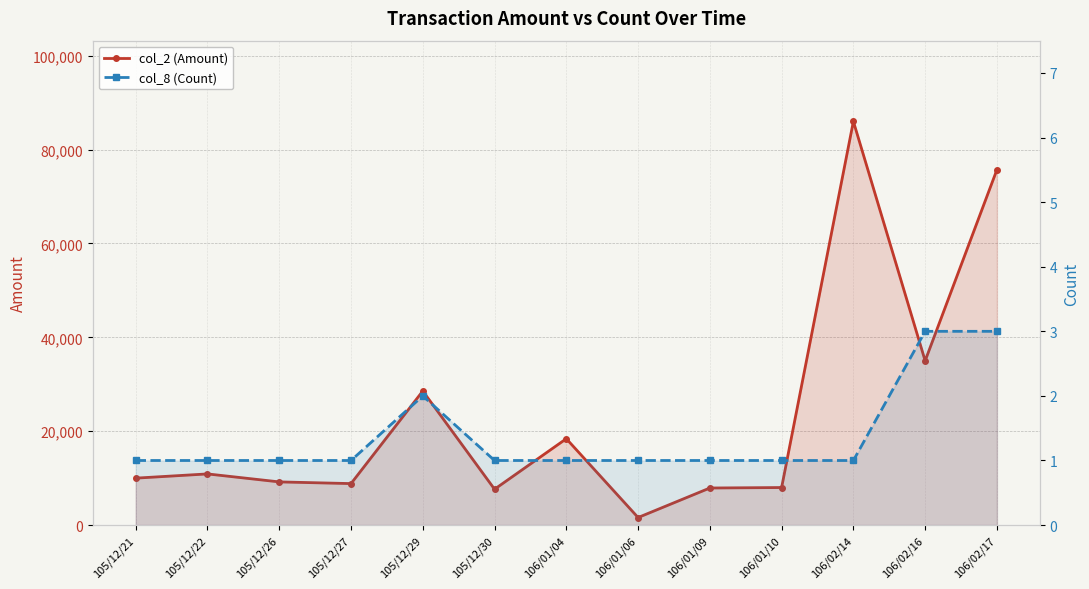

Reading left to right, what are all the values shown in this chart?

col_2 (Amount): 10000	10900	9200	8840	28560	7640	18400	1610	7900	8000	86000	35000	75700
col_8 (Count): 1	1	1	1	2	1	1	1	1	1	1	3	3